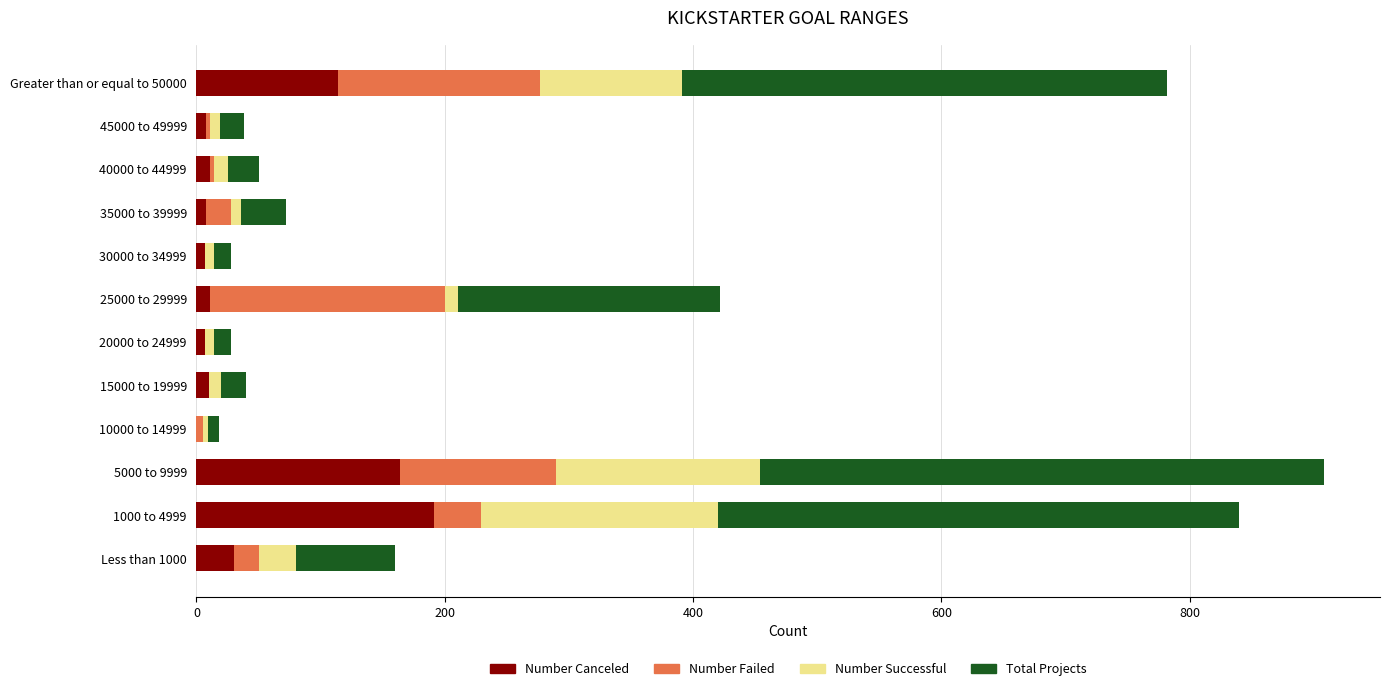

What is the highest value of the Number Canceled series?

191